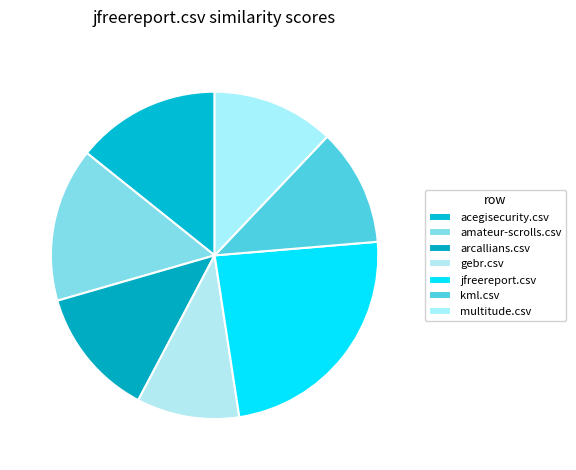

What percentage is the gebr.csv slice, to the nearest percent?

10%